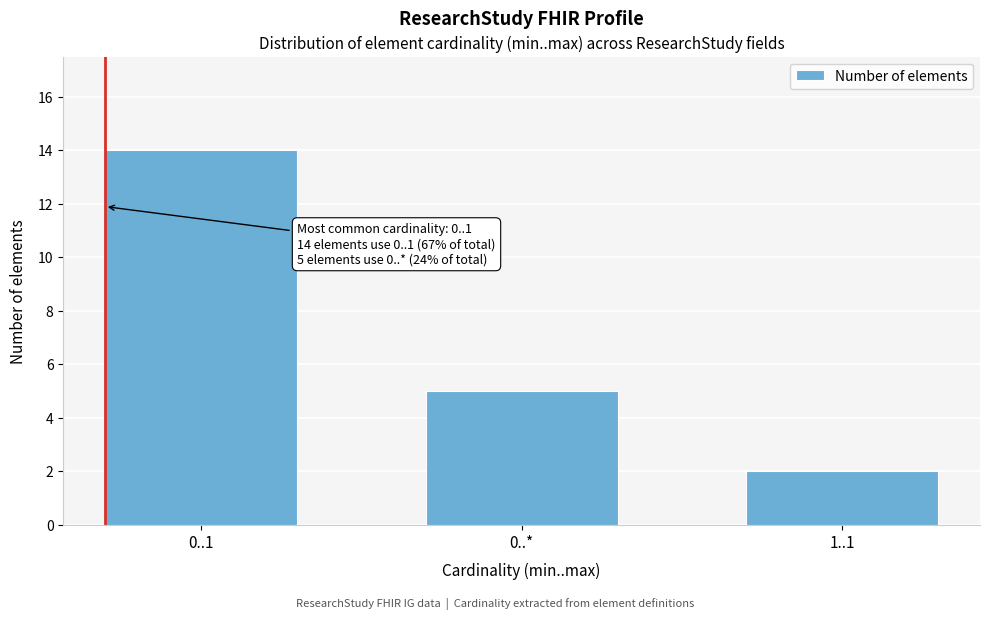

Reading left to right, what are all the values shown in this chart?

14	5	2